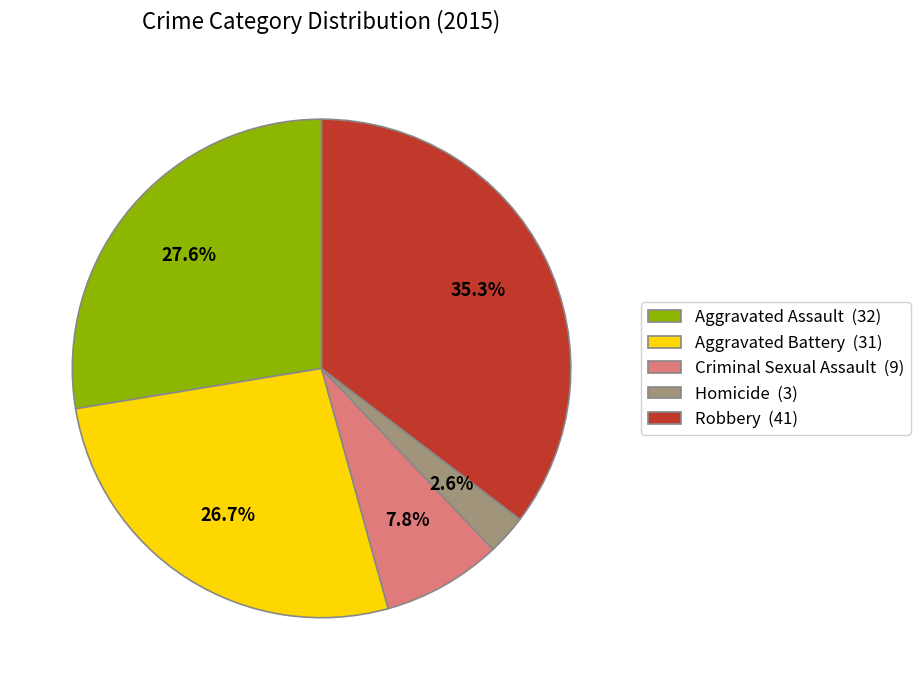

Count the number of slices in the pie.

5